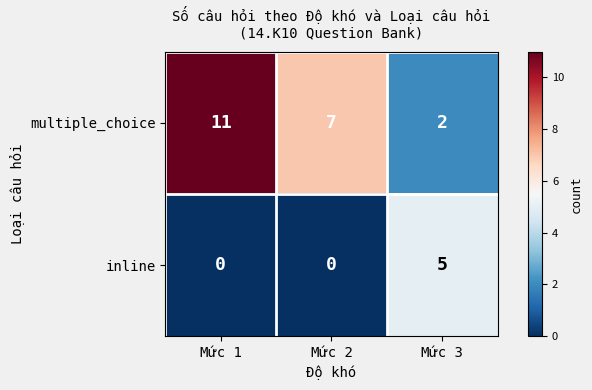

What is the sum of all multiple_choice values?

20